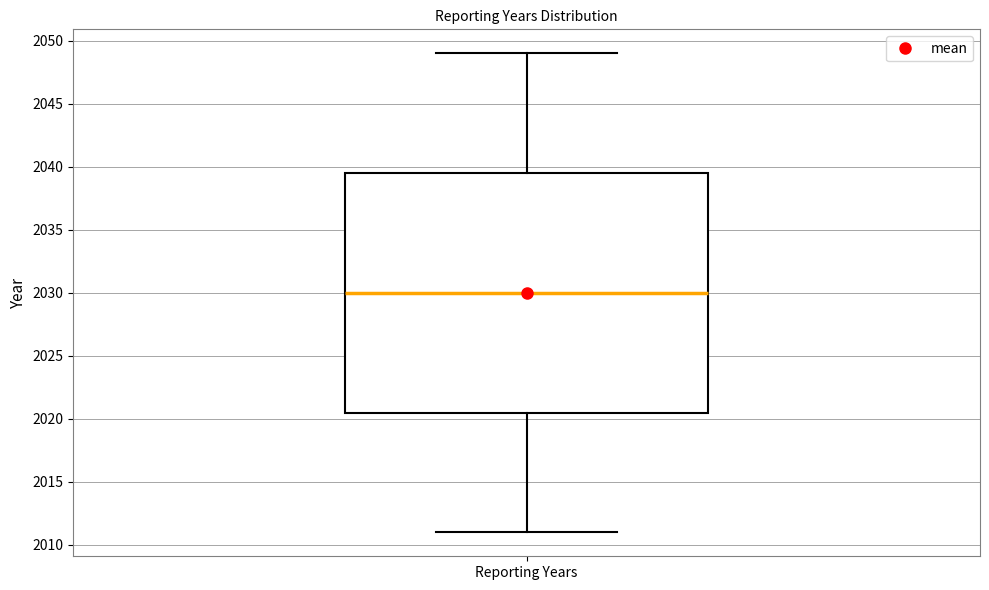

Read this box plot against the y-axis: the position of the median line, the range covered by the box, and the ends of both whiskers. The values are not printed on the chart, so give them approximately, as read against the axis.

median 2030.0, box 2020.5 to 2039.5, whiskers 2011.0 to 2049.0